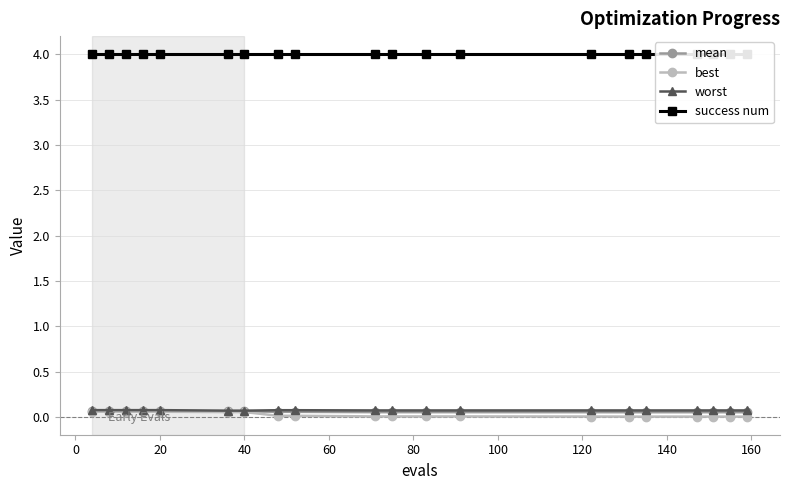

At which label is worst closest to 0?

80